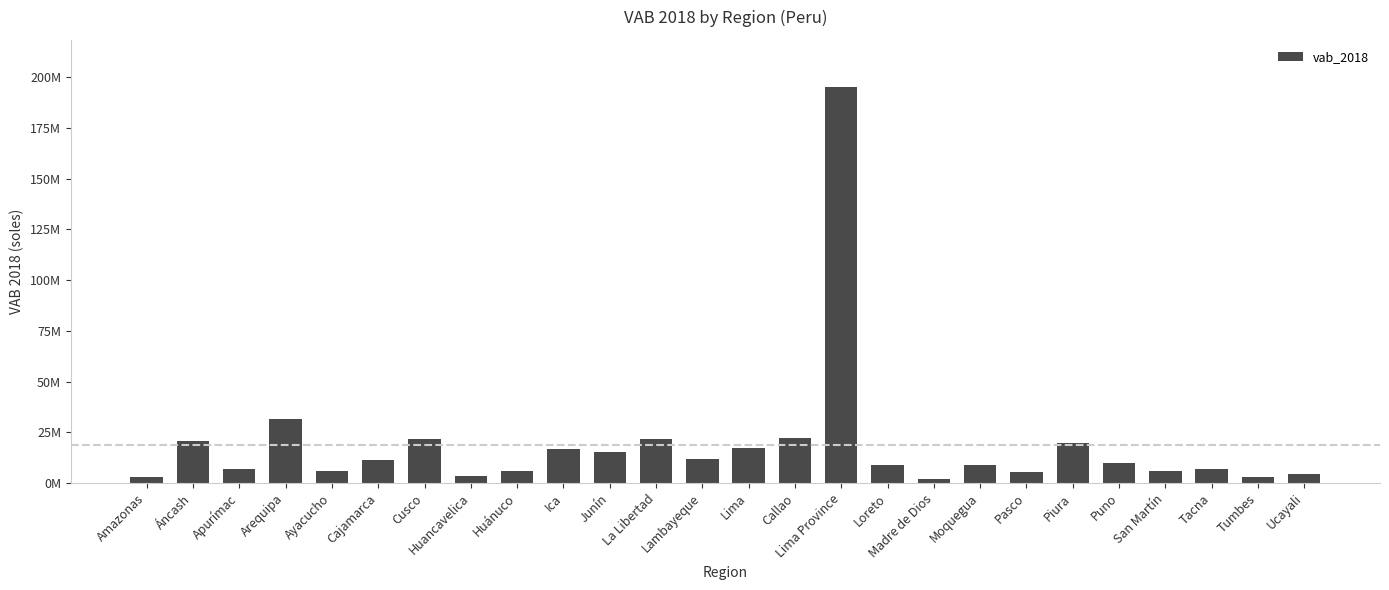

At which category does the chart reach its peak across all series?

Lima Province